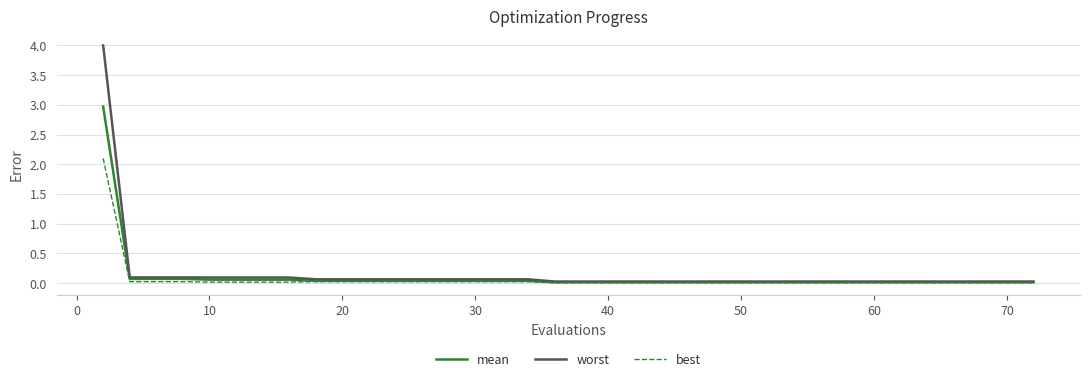

Which series has the largest range (max minus min)?

worst